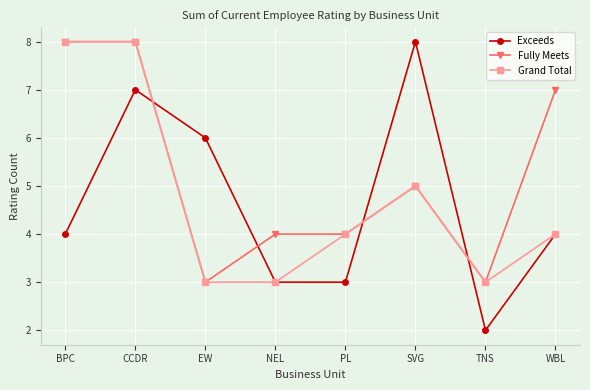

What value does the Fully Meets series have at NEL?

4